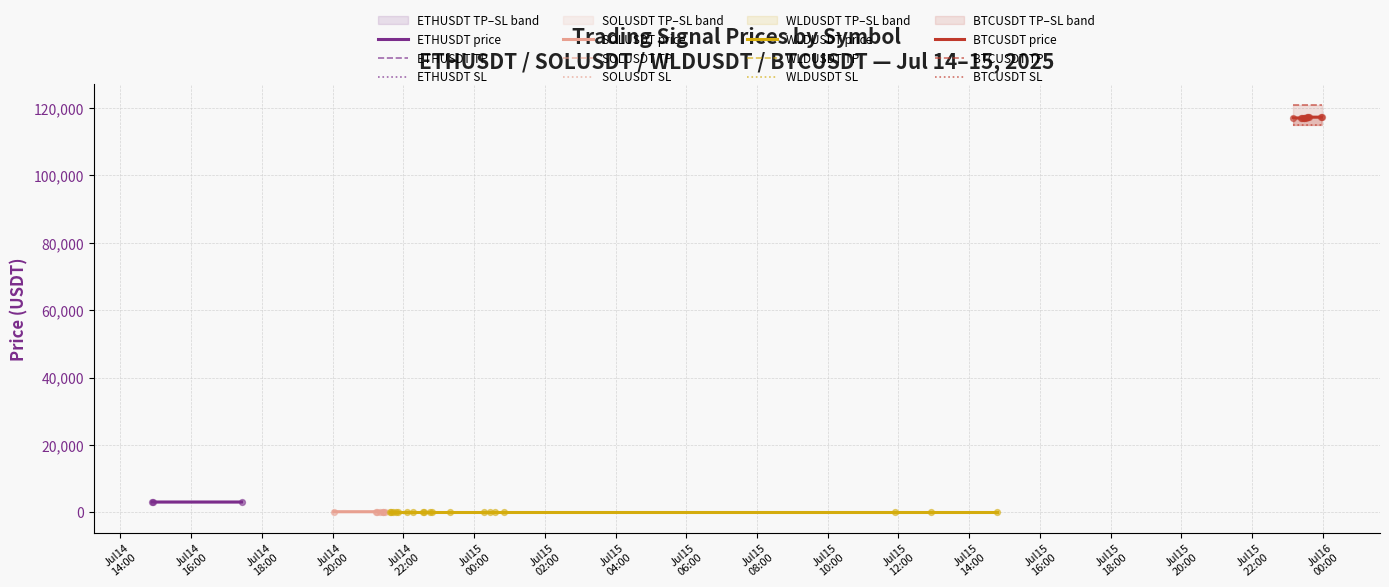

At which category is the sum across all series the highest?

2025-07-15